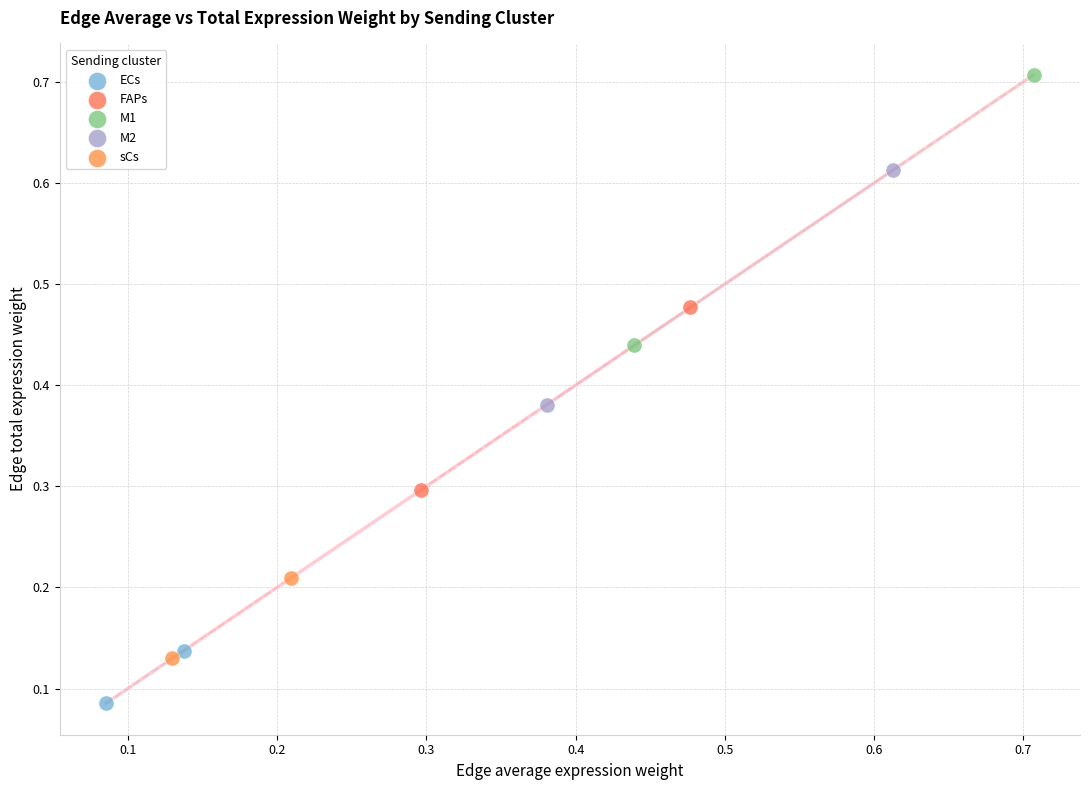

Which series has the widest spread of Y values?

M1